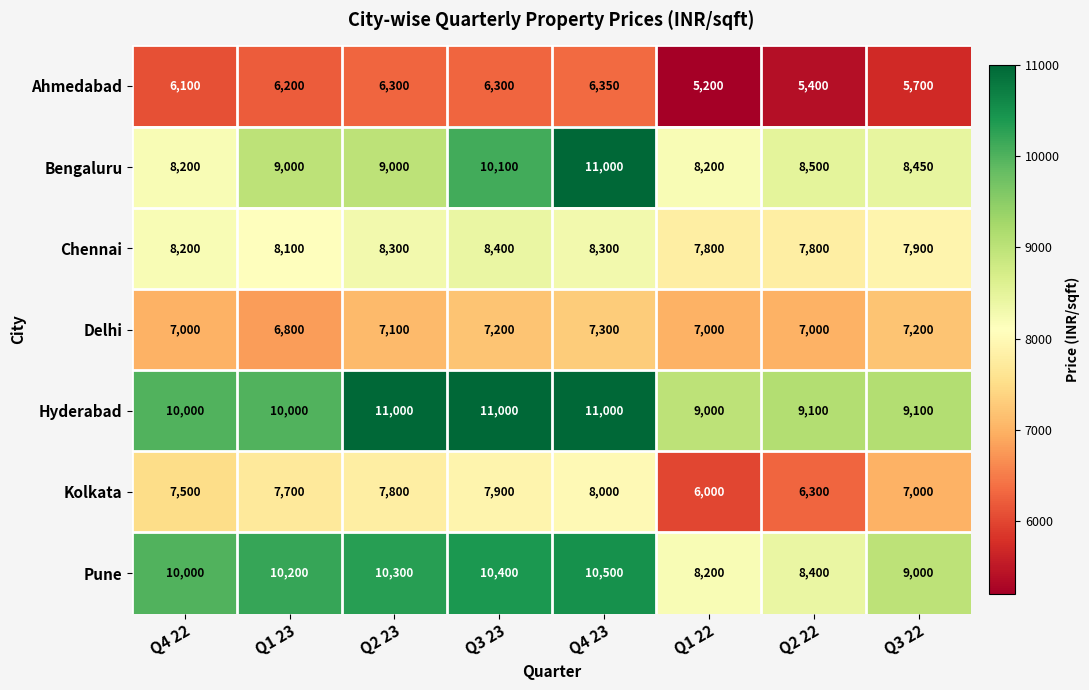

At which category is the sum across all series the highest?

Q4 23